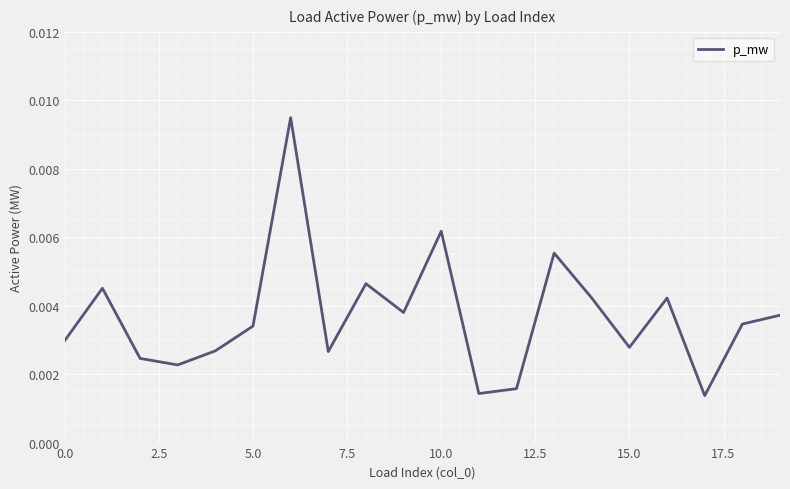

How many interior local valleys (lower than both neighbors) does the data have?

6